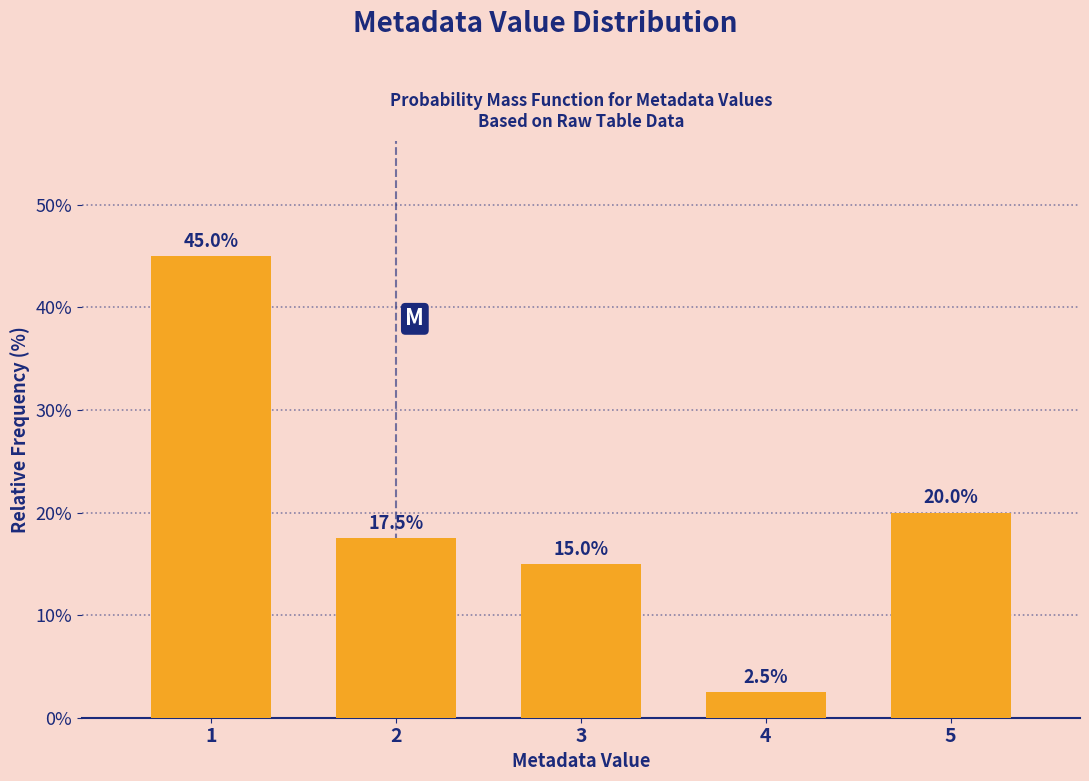

Reading left to right, extract all data points from this chart.

45.0	17.5	15.0	2.5	20.0